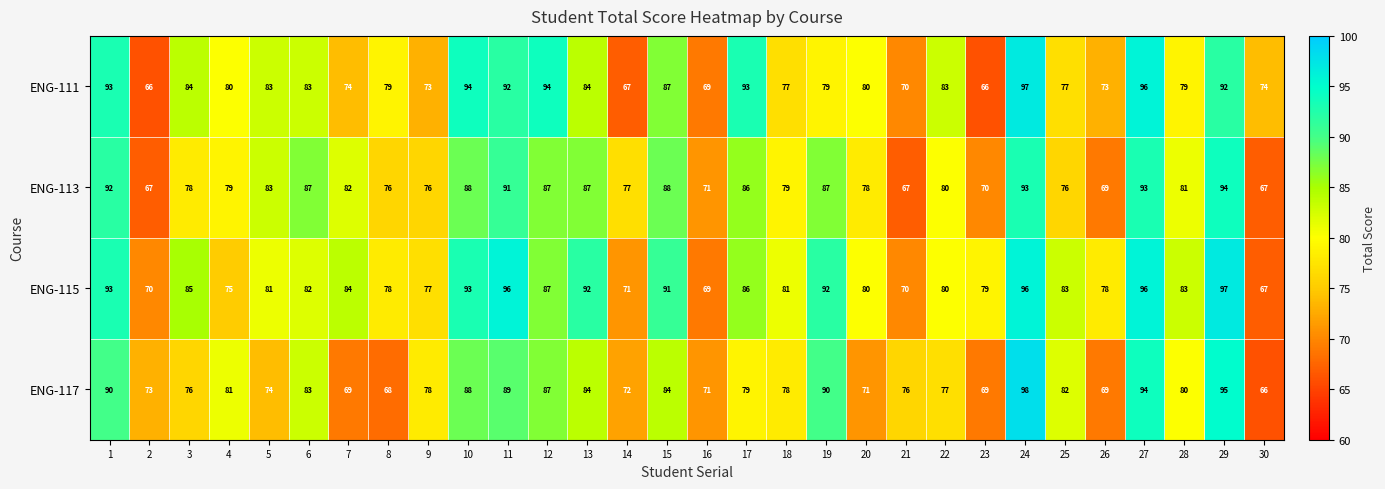

Which series has the widest spread of values?

ENG-117